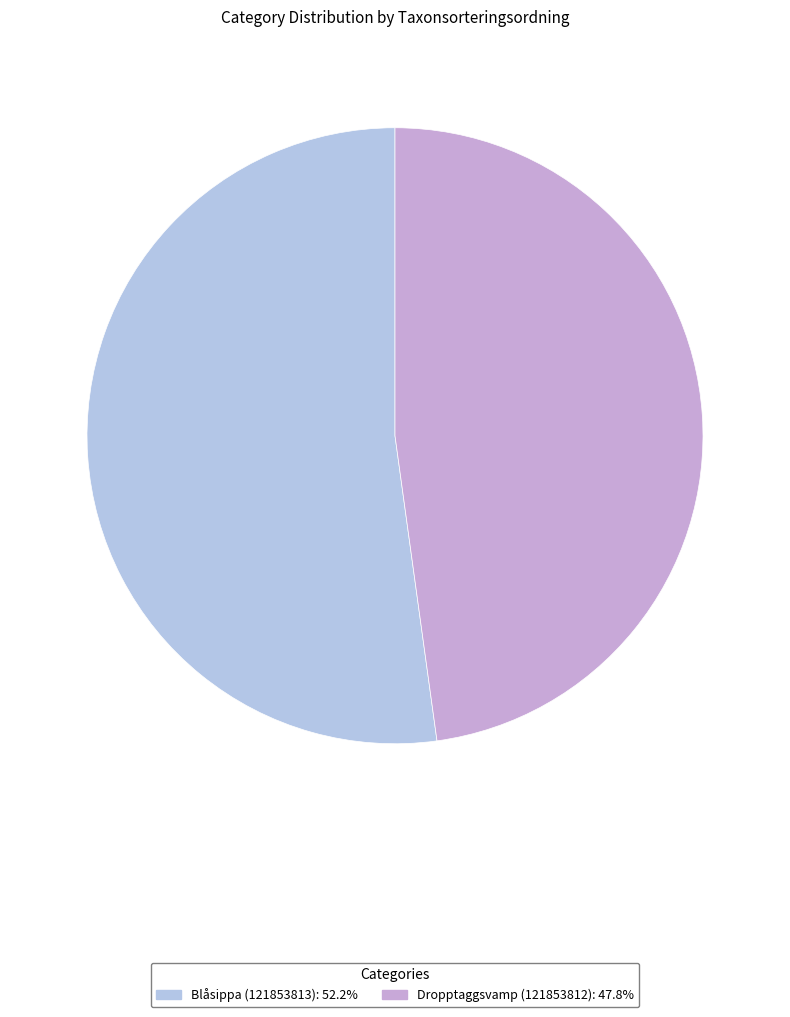

Between Blåsippa (121853813) and Dropptaggsvamp (121853812), which is larger?

Blåsippa (121853813)